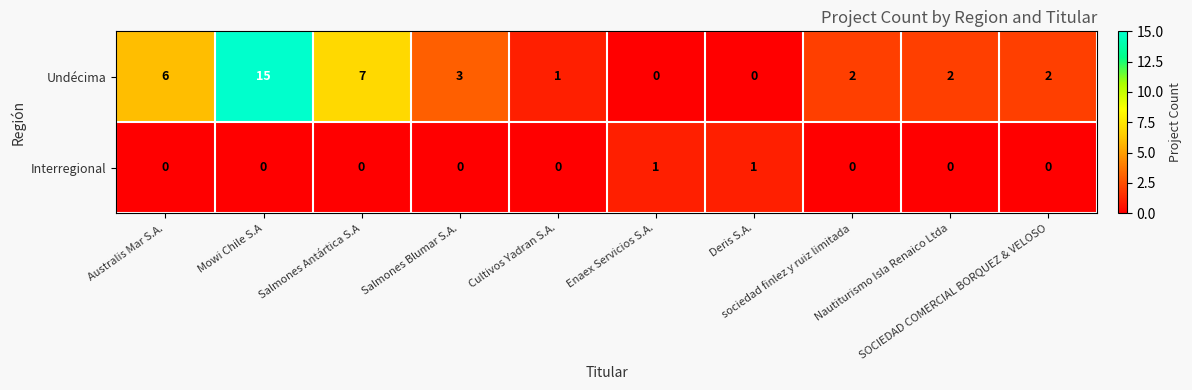

What is the maximum value for Undécima?

15